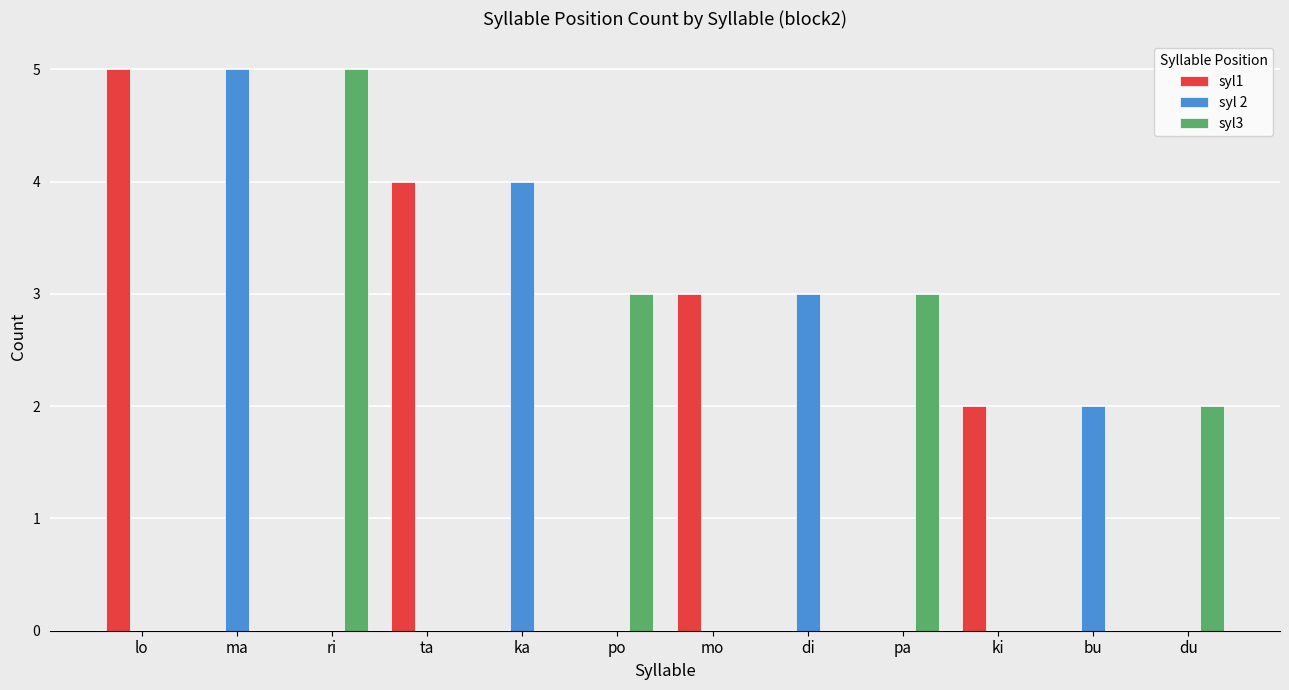

Between ka and ki, which series saw the biggest shift?

syl 2